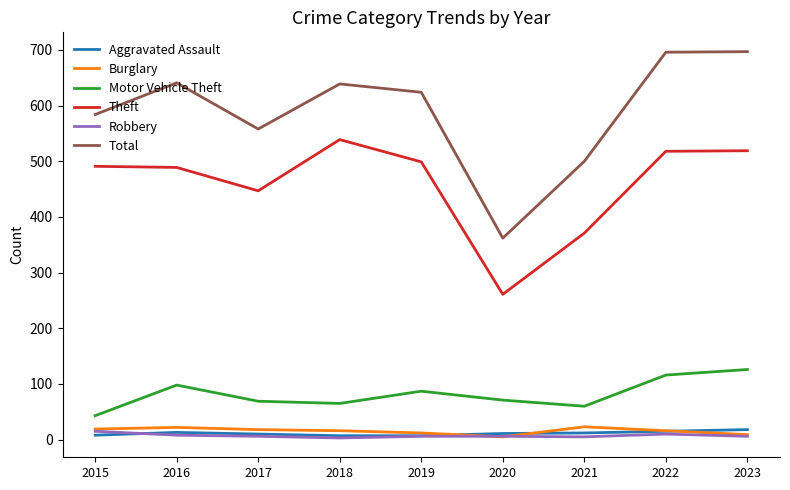

What is the maximum value shown in the chart?

697